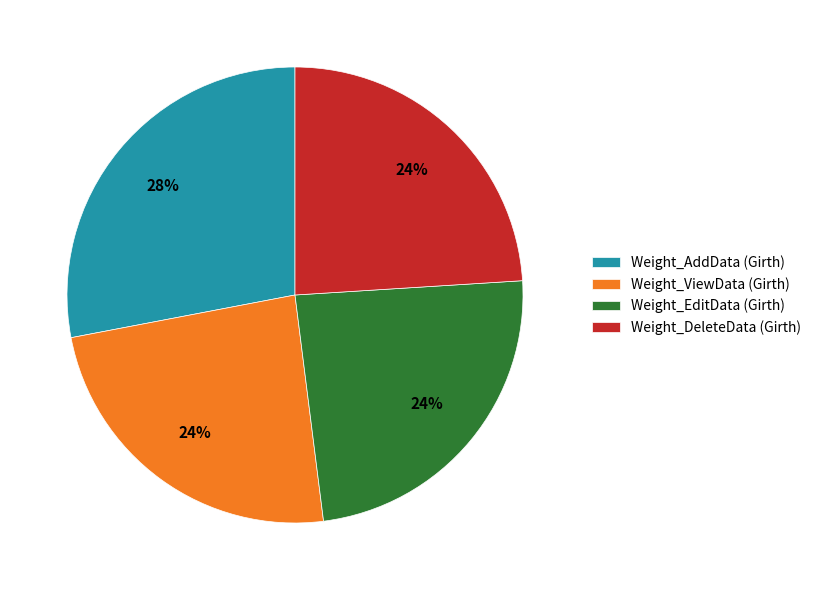

How many segments does this pie chart have?

4